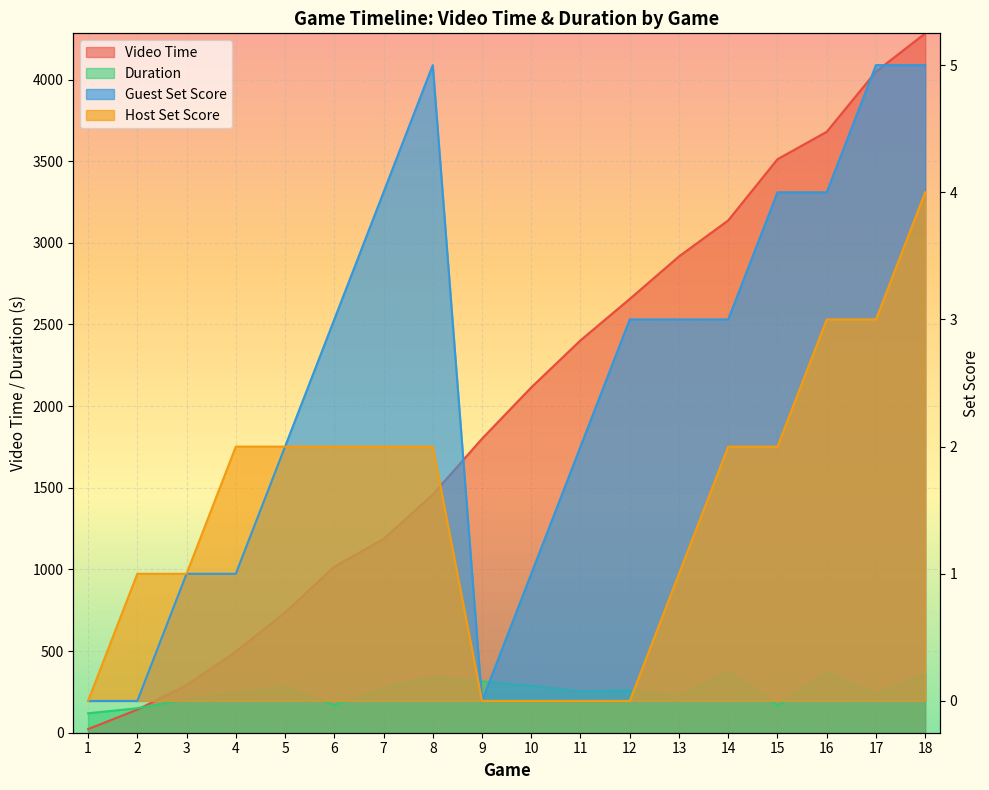

True or false: Guest Set Score and Host Set Score intersect in this chart.

False